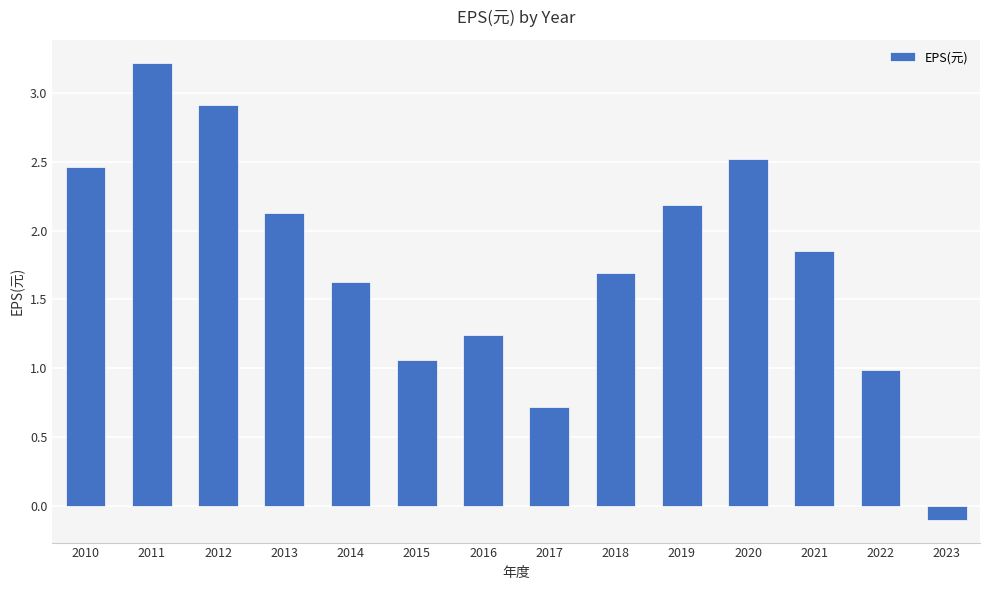

Where is the data nearest to the value 1?

2022